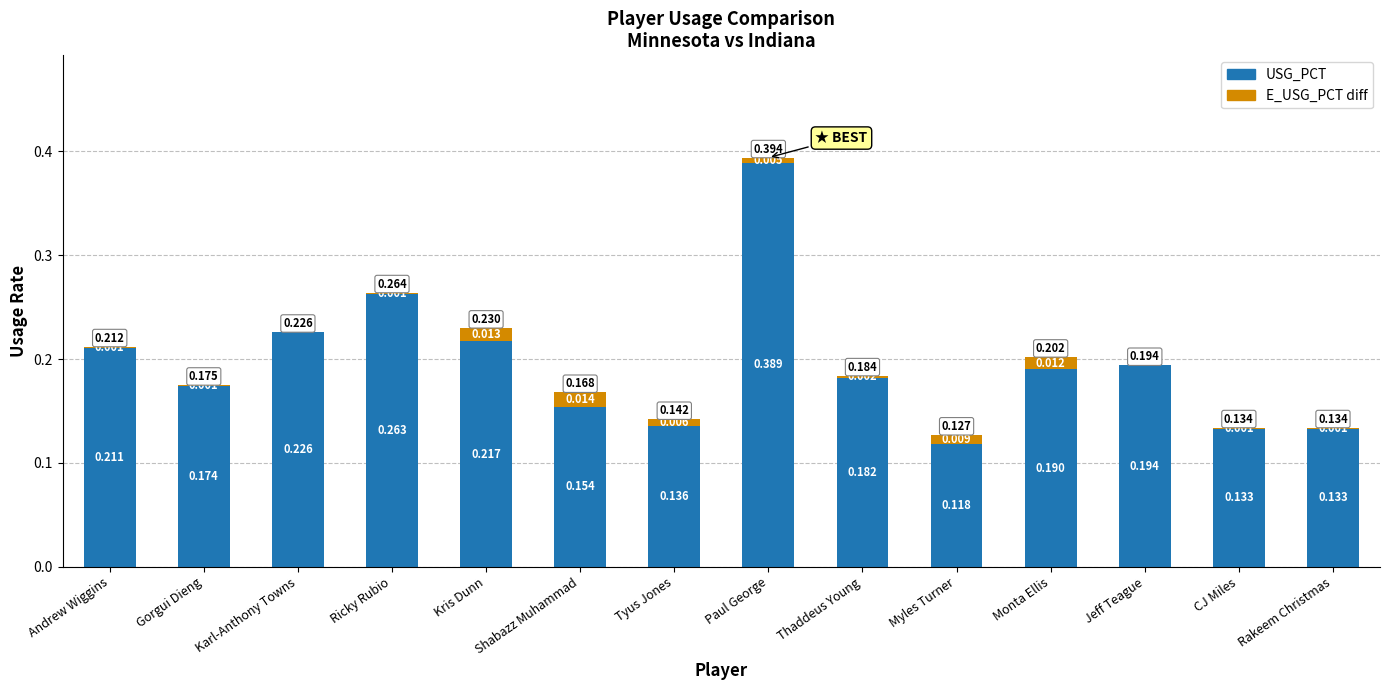

What are all the series names shown in the legend?

USG_PCT, E_USG_PCT diff